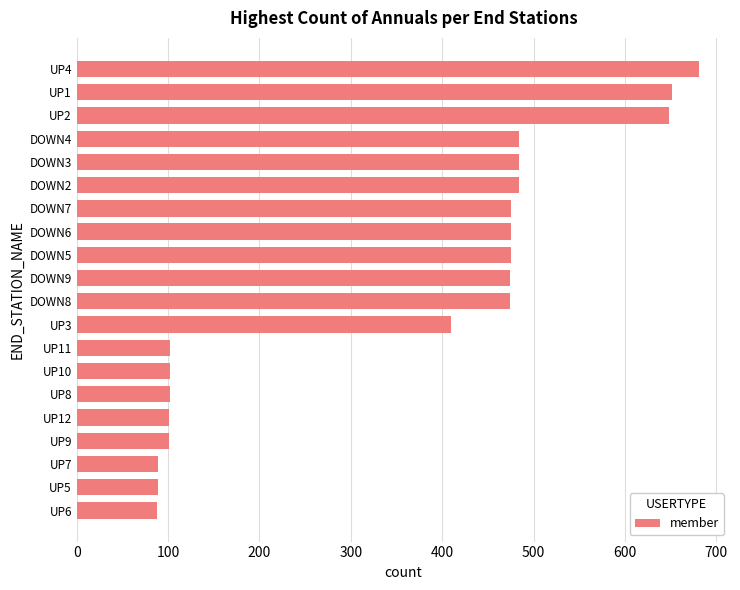

What is the ratio of the value at DOWN4 to the value at DOWN3?

1.0